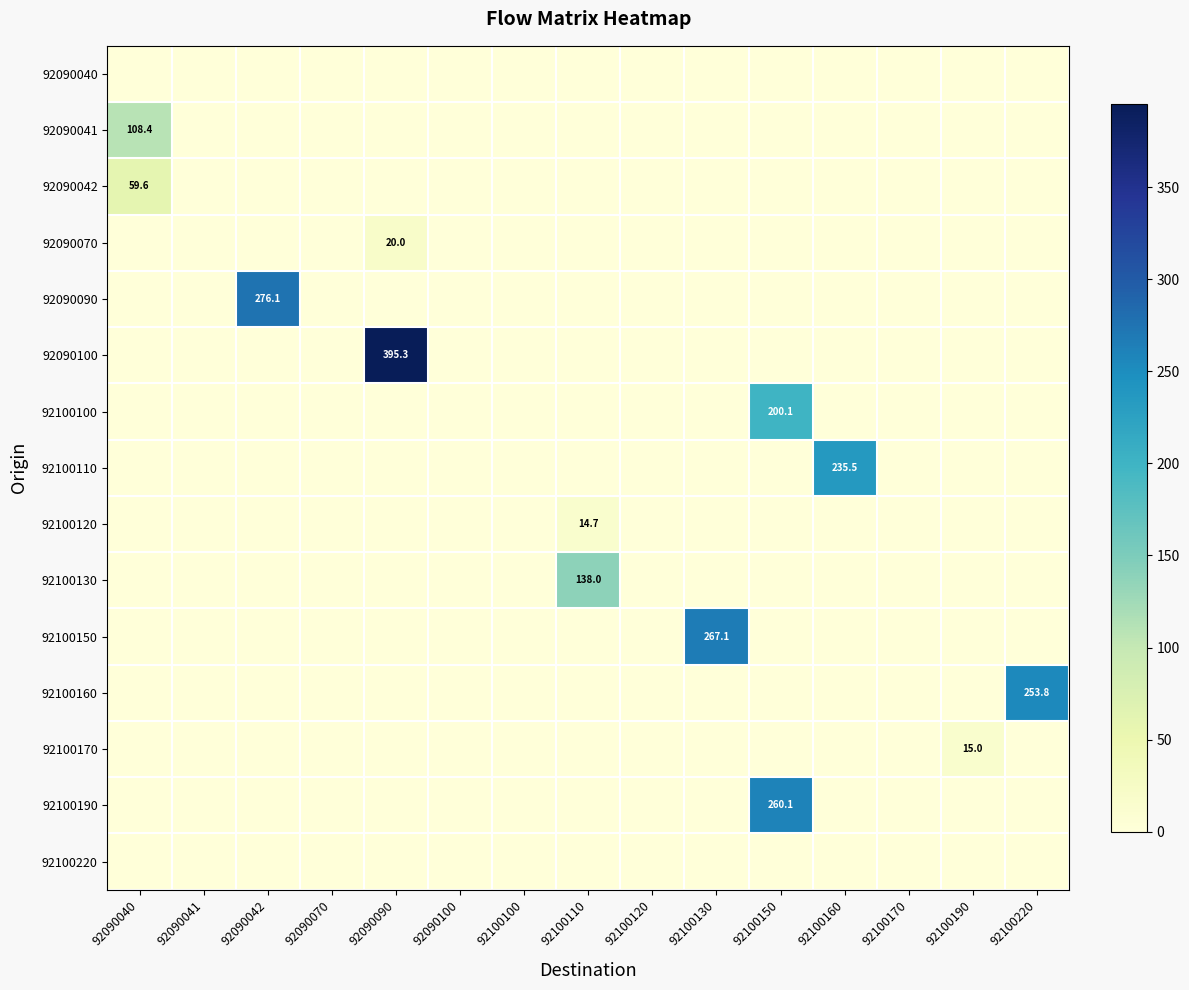

Between 92090040 and 92090070, which is larger?

92090040